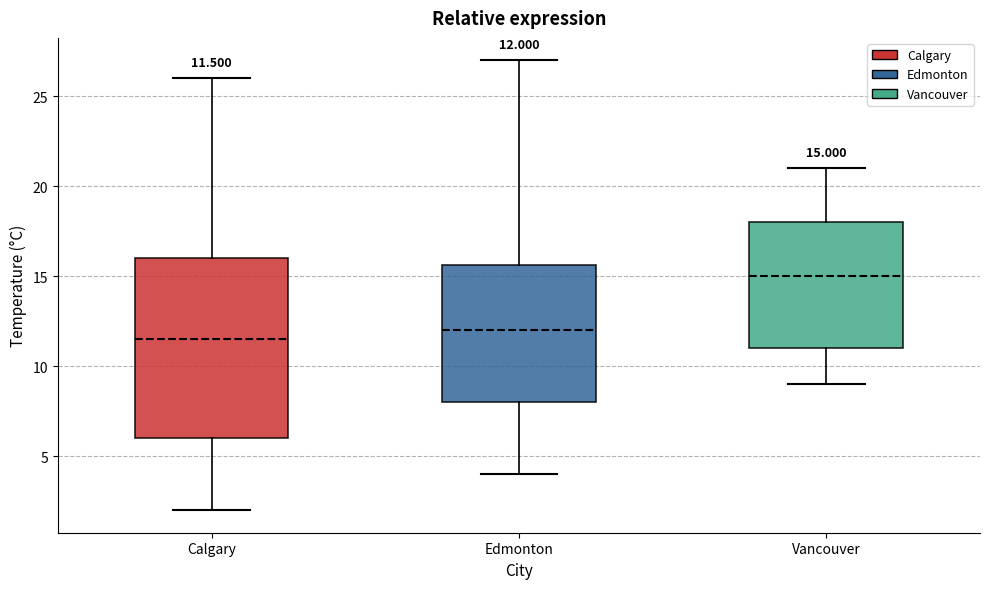

Which box is the tallest, from its lower edge to its upper edge?

Calgary